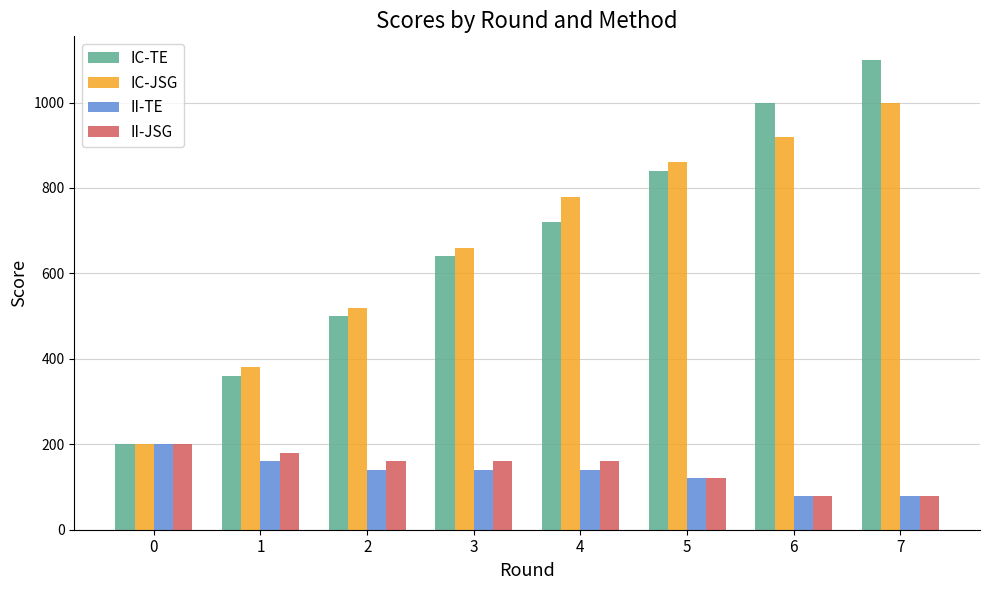

The value of II-TE at 7 is 80. True or false?

True